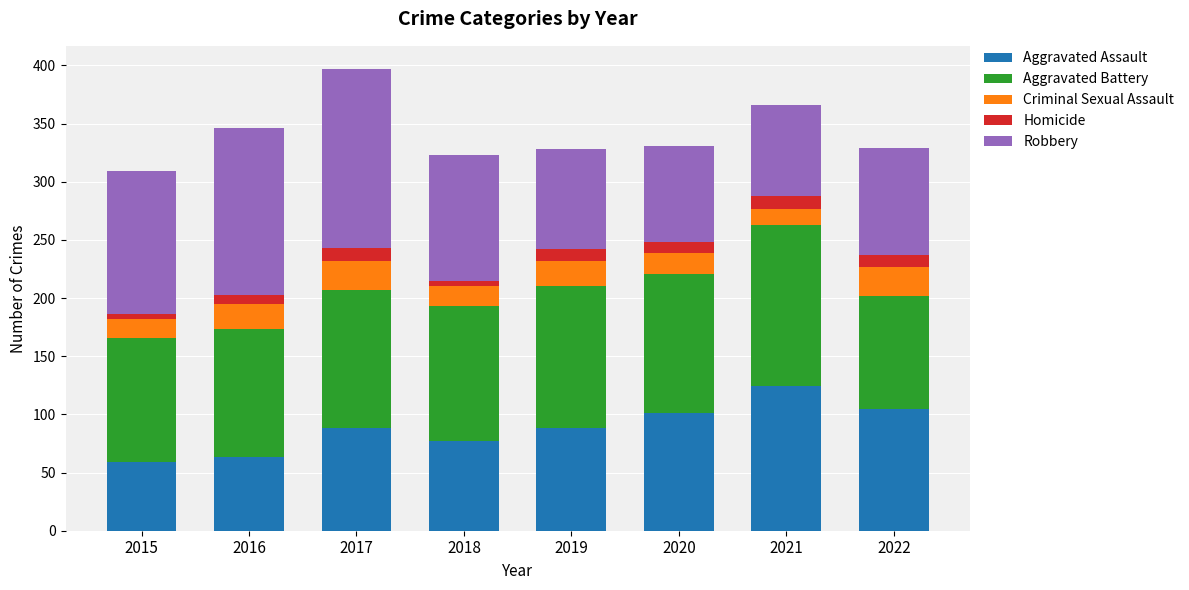

Which category has the highest value in the Aggravated Assault series?

2021